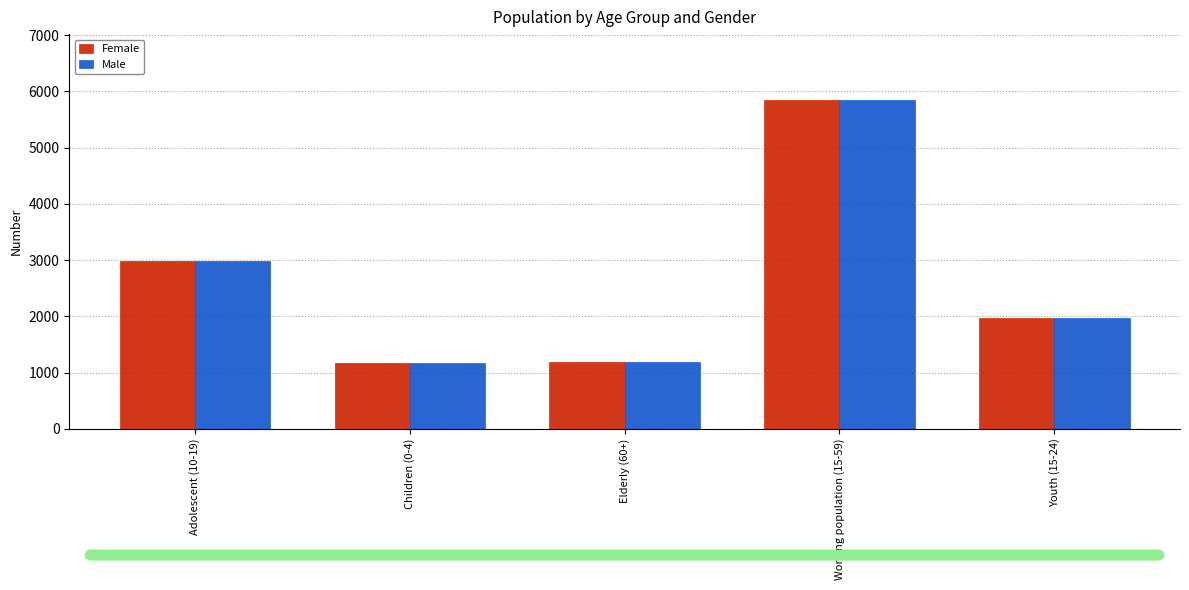

Is the value of Male at Elderly (60+) greater than the value of Female at Adolescent (10-19)?

No